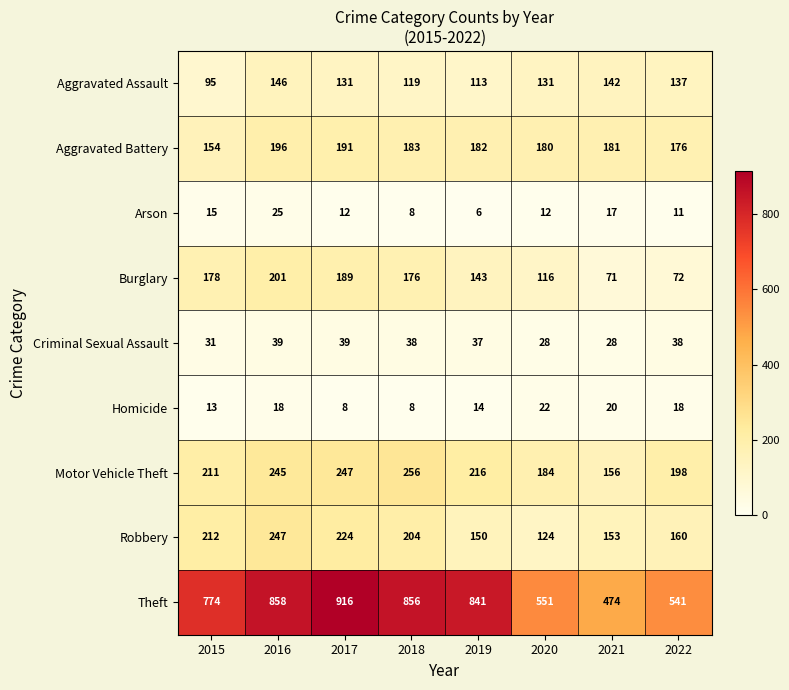

Is it true that Motor Vehicle Theft equals 198 at 2022?

True